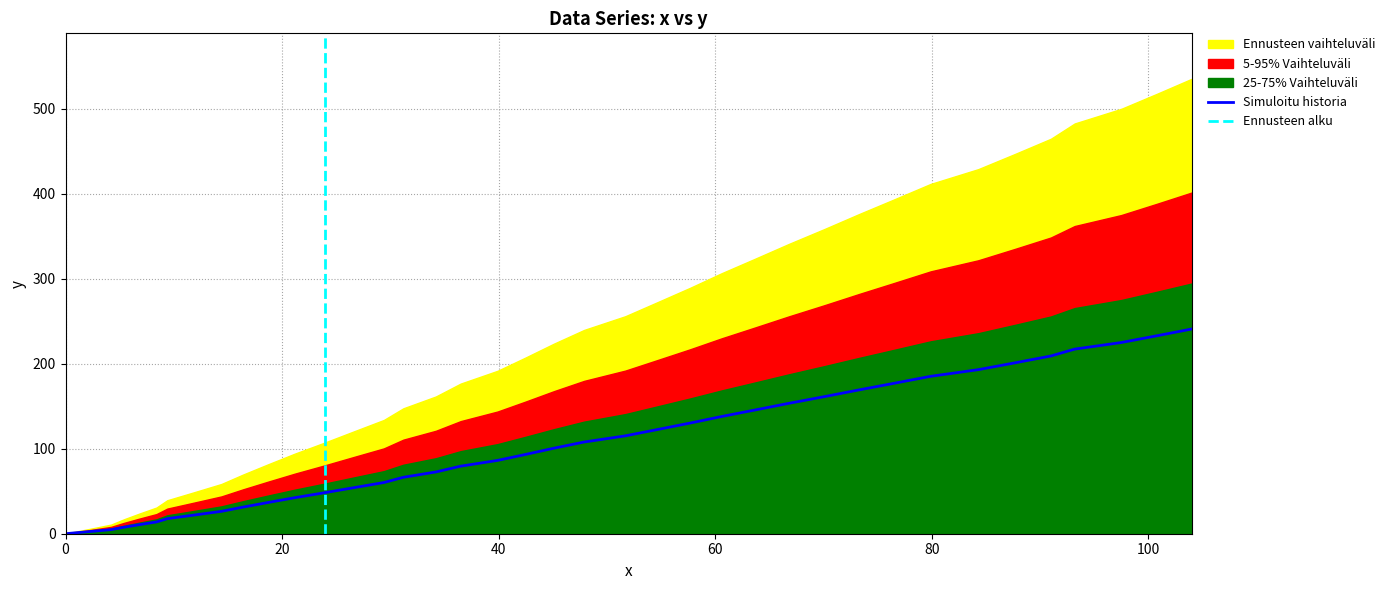

What is the highest value of the Simuloitu historia series?

240.8